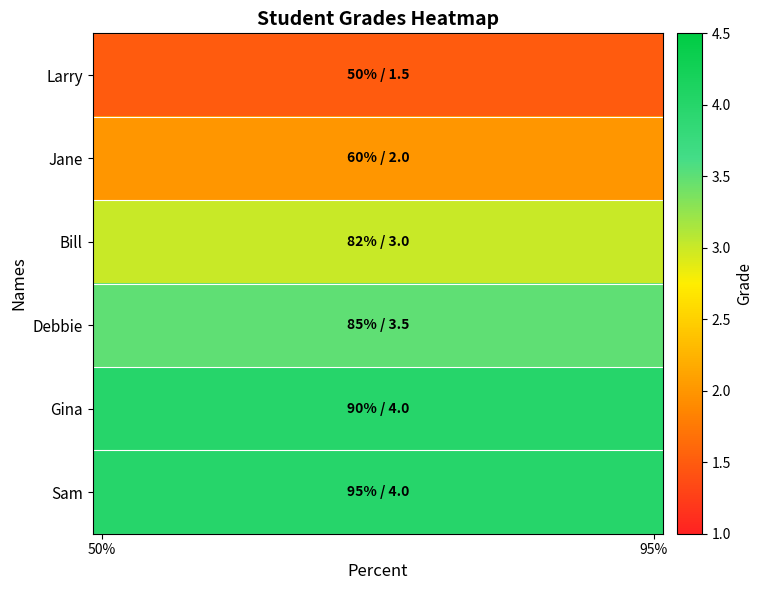

Reading left to right, extract all data points from this chart.

Larry: 1.5	1.5	1.5	1.5	1.5	1.5	1.5	1.5	1.5	1.5	1.5	1.5	1.5	1.5	1.5	1.5	1.5	1.5	1.5	1.5	1.5	1.5	1.5	1.5	1.5	1.5	1.5	1.5	1.5	1.5
Jane: 2.0	2.0	2.0	2.0	2.0	2.0	2.0	2.0	2.0	2.0	2.0	2.0	2.0	2.0	2.0	2.0	2.0	2.0	2.0	2.0	2.0	2.0	2.0	2.0	2.0	2.0	2.0	2.0	2.0	2.0
Bill: 3.0	3.0	3.0	3.0	3.0	3.0	3.0	3.0	3.0	3.0	3.0	3.0	3.0	3.0	3.0	3.0	3.0	3.0	3.0	3.0	3.0	3.0	3.0	3.0	3.0	3.0	3.0	3.0	3.0	3.0
Debbie: 3.5	3.5	3.5	3.5	3.5	3.5	3.5	3.5	3.5	3.5	3.5	3.5	3.5	3.5	3.5	3.5	3.5	3.5	3.5	3.5	3.5	3.5	3.5	3.5	3.5	3.5	3.5	3.5	3.5	3.5
Gina: 4.0	4.0	4.0	4.0	4.0	4.0	4.0	4.0	4.0	4.0	4.0	4.0	4.0	4.0	4.0	4.0	4.0	4.0	4.0	4.0	4.0	4.0	4.0	4.0	4.0	4.0	4.0	4.0	4.0	4.0
Sam: 4.0	4.0	4.0	4.0	4.0	4.0	4.0	4.0	4.0	4.0	4.0	4.0	4.0	4.0	4.0	4.0	4.0	4.0	4.0	4.0	4.0	4.0	4.0	4.0	4.0	4.0	4.0	4.0	4.0	4.0